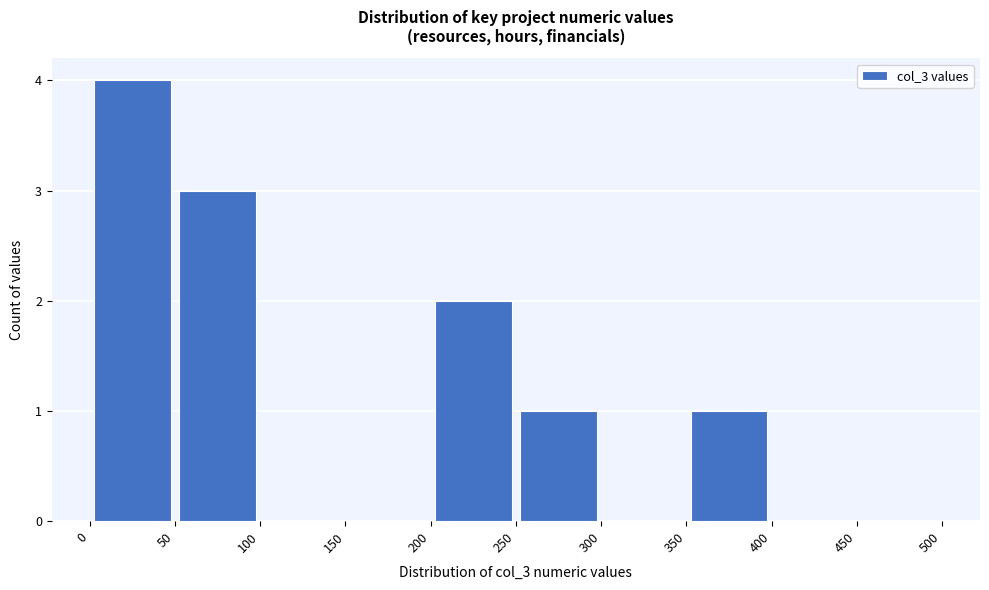

Reading left to right, list every bar in this chart as the range it spans on the x-axis followed by its height. The values are not printed on the chart, so give them approximately, as read against the axis.

0 to 50: 4
50 to 100: 3
100 to 150: 0
150 to 200: 0
200 to 250: 2
250 to 300: 1
300 to 350: 0
350 to 400: 1
400 to 450: 0
450 to 500: 0